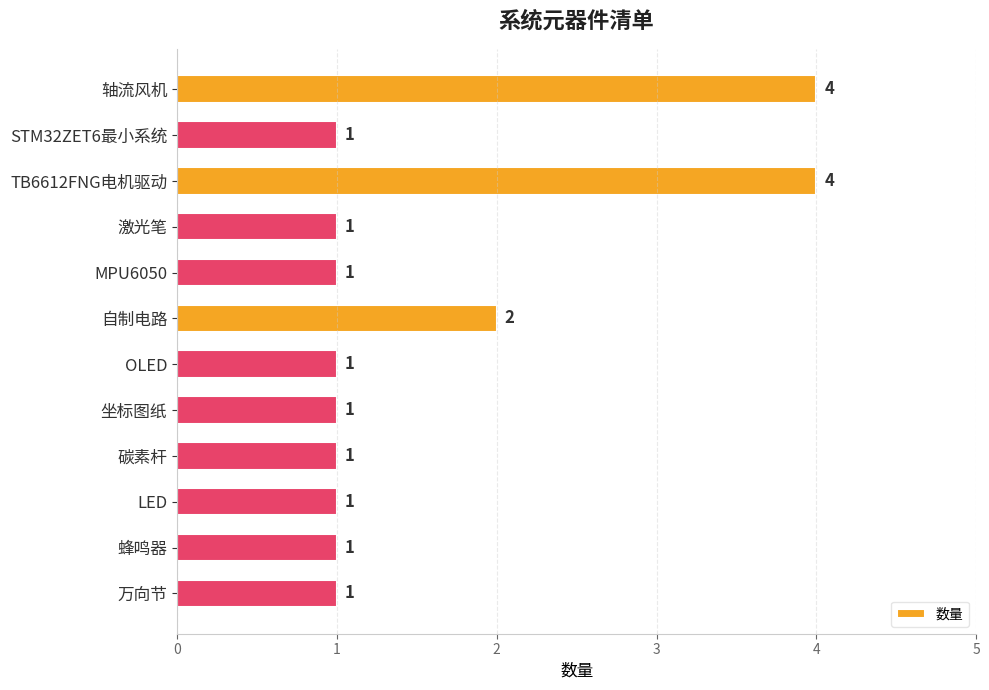

What is the ratio of the value at STM32ZET6最小系统 to the value at LED?

1.0